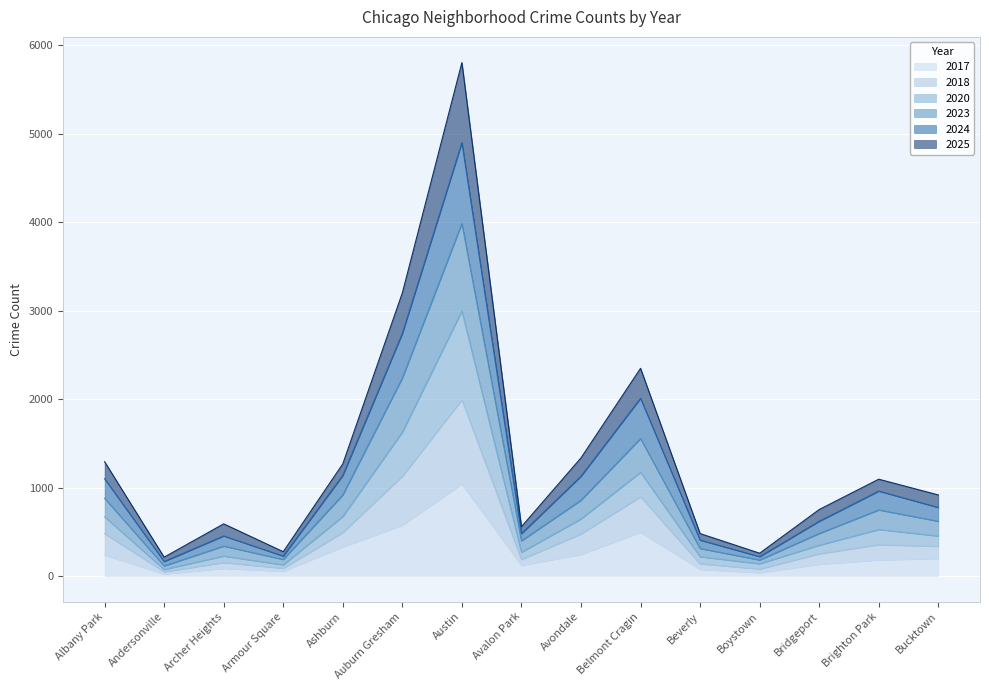

Which category has the highest value in the 2017 series?

Austin